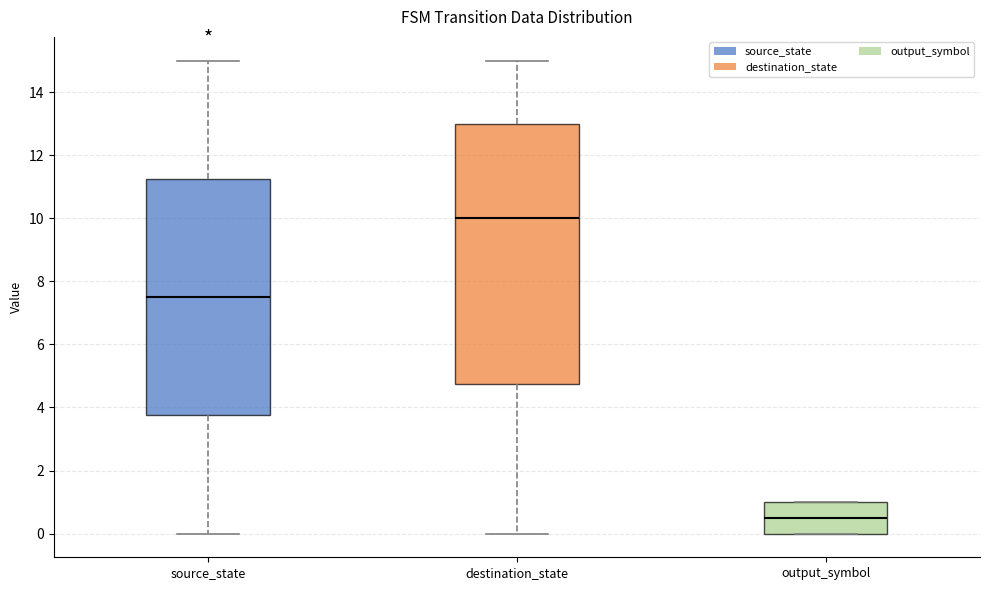

Where does the median line of the box for source_state sit on the y-axis? The values are not printed on the chart, so give them approximately, as read against the axis.

7.6